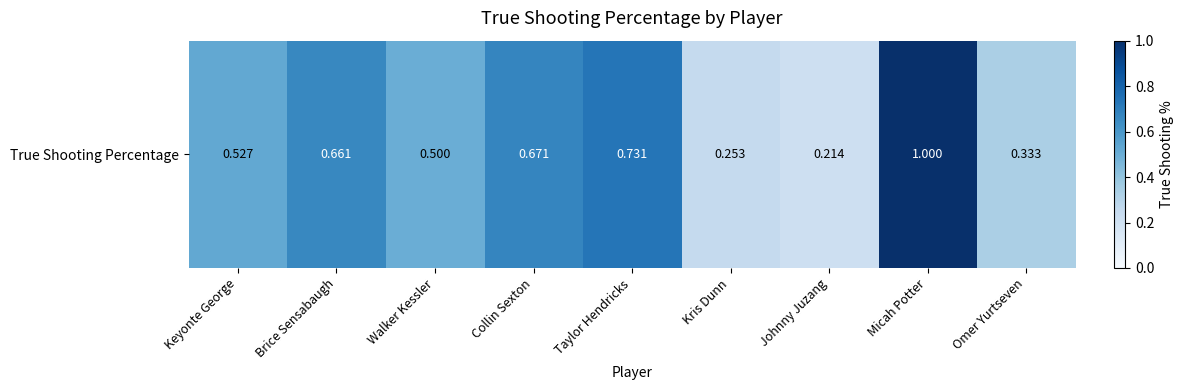

How many data points does each series have?

9